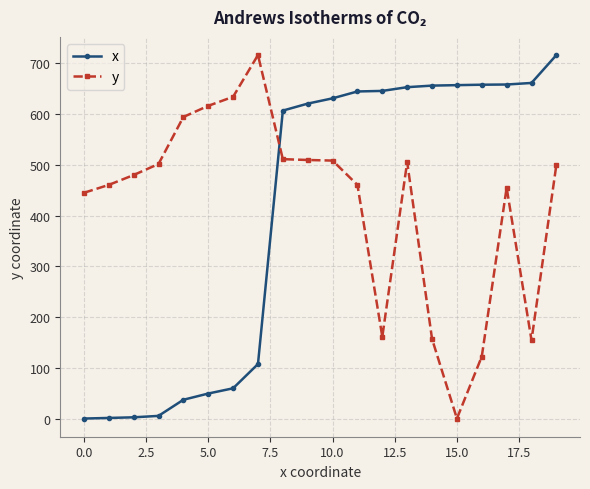

What is the value of the y point at the 6th from the left?

616.3